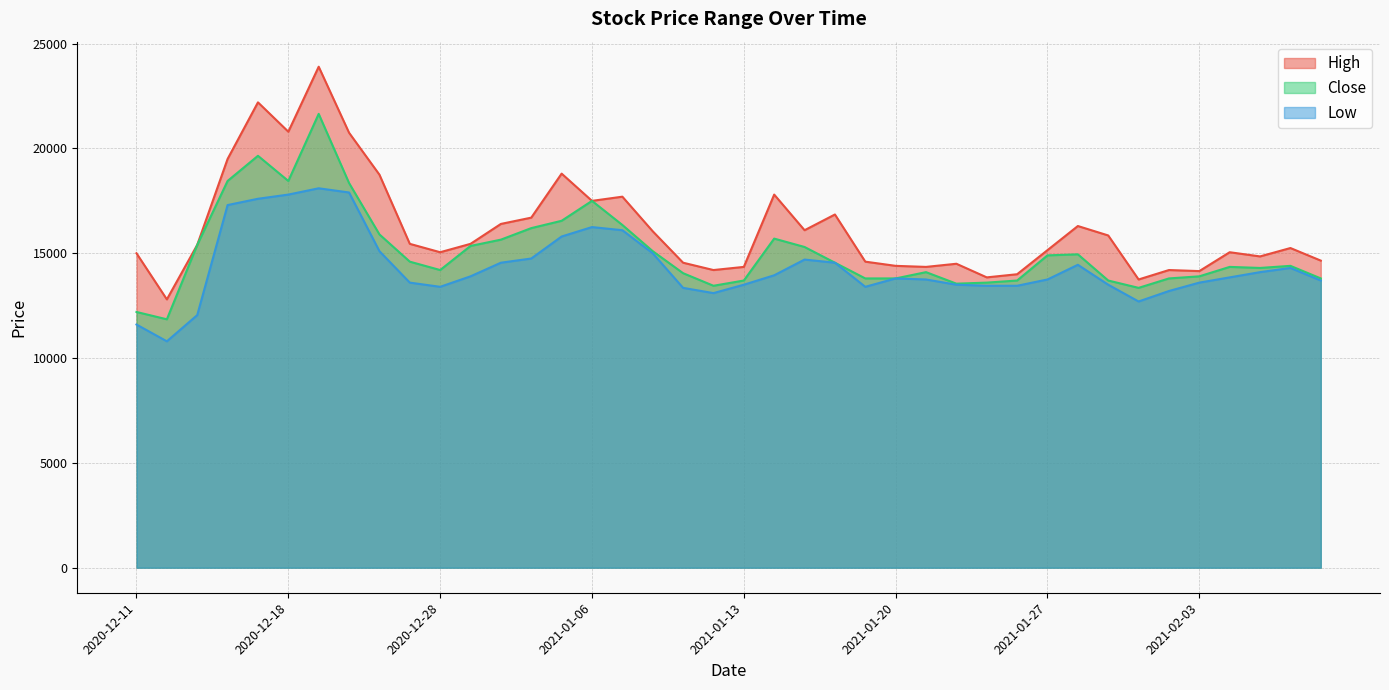

List the series in order of their peak value, lowest first.

Low, Close, High